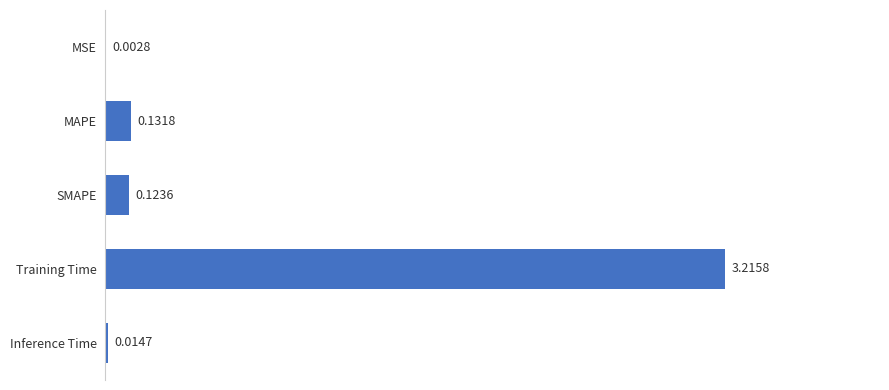

What is the sum of the values at MAPE and SMAPE?

0.3